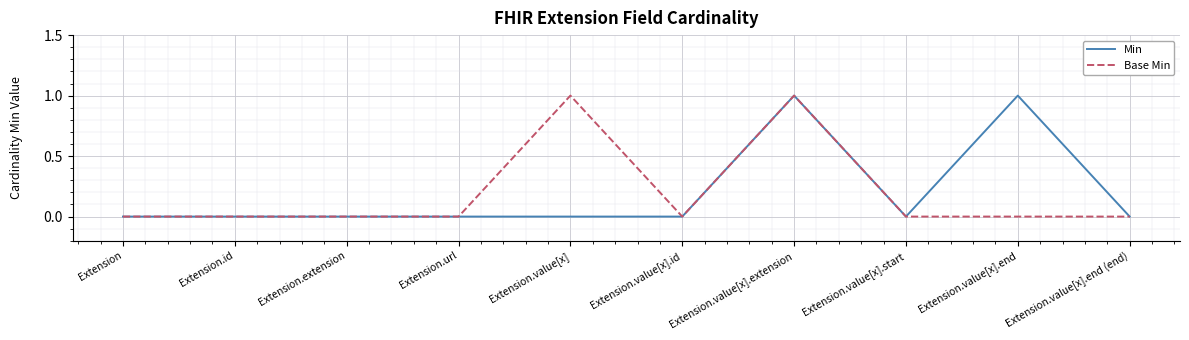

Reading left to right, what are all the values shown in this chart?

Min: 0	0	0	0	0	0	1	0	1	0
Base Min: 0	0	0	0	1	0	1	0	0	0